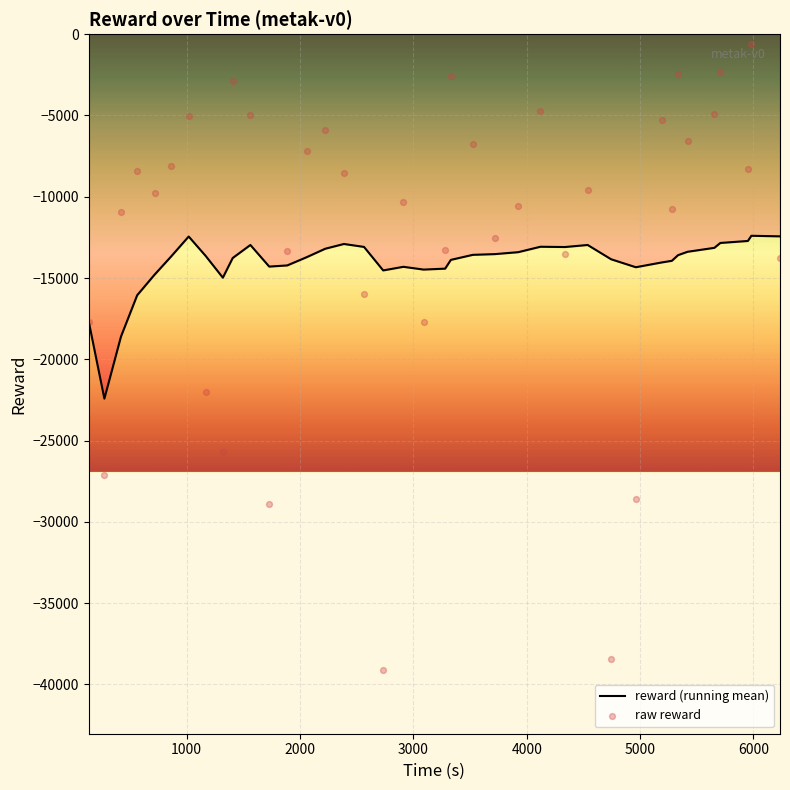

Which series has the largest Y range (max minus min)?

raw reward